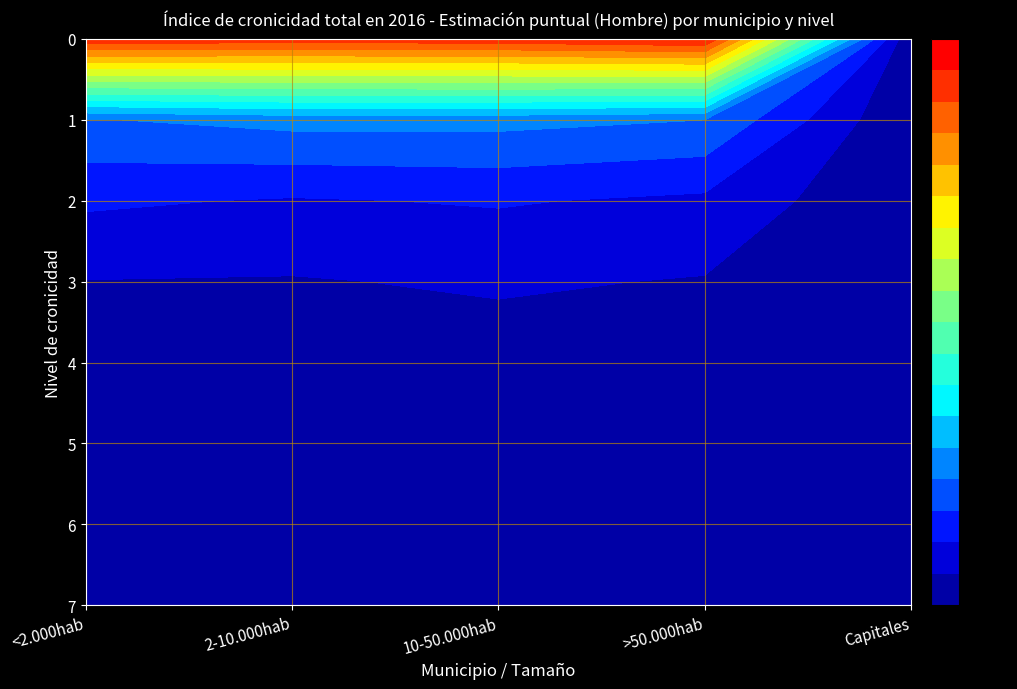

The Capitales series shows 0.0 at 1. True or false?

True